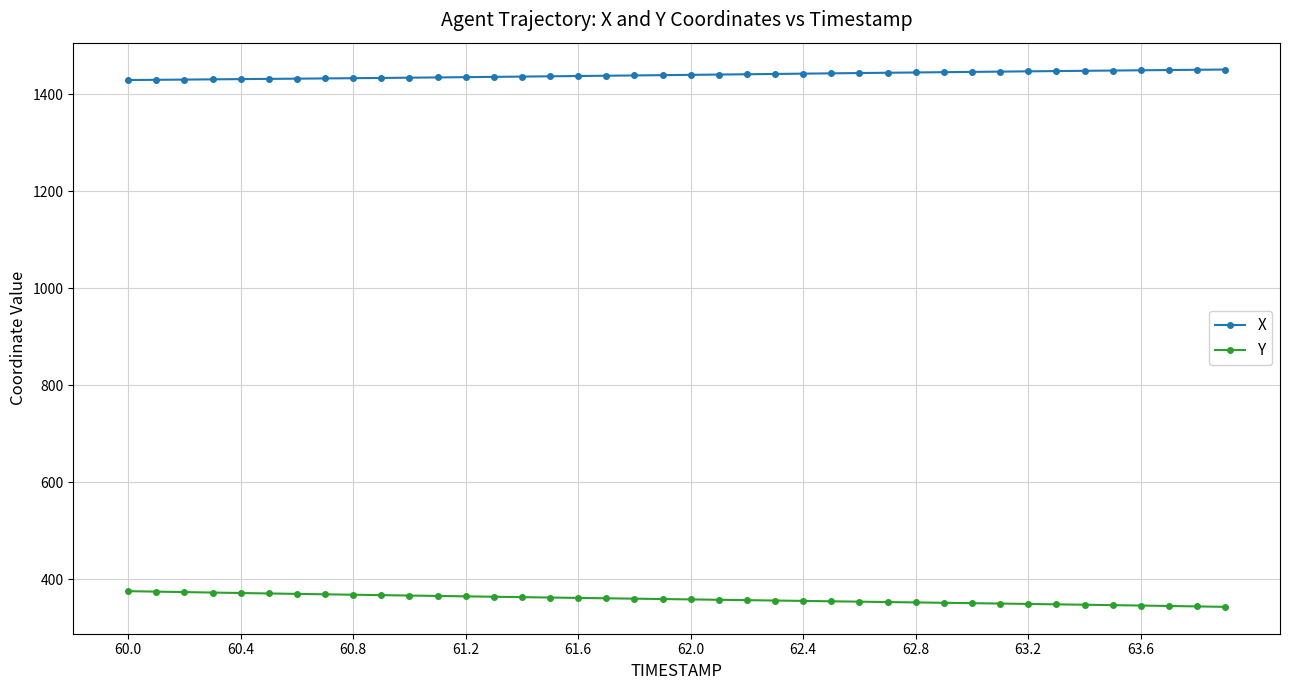

At how many categories does at least one series exceed 1221?

40